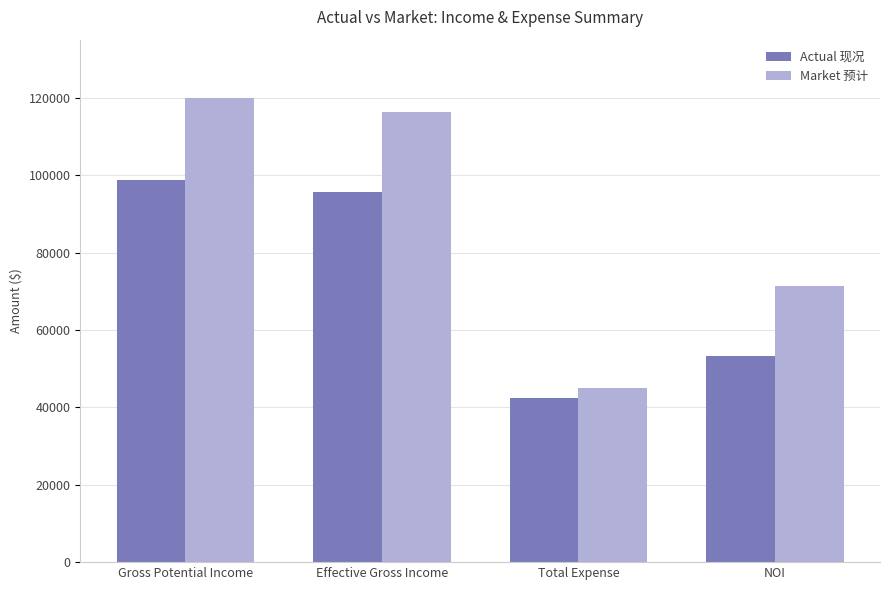

What are all the series names shown in the legend?

Actual 现况, Market 预计